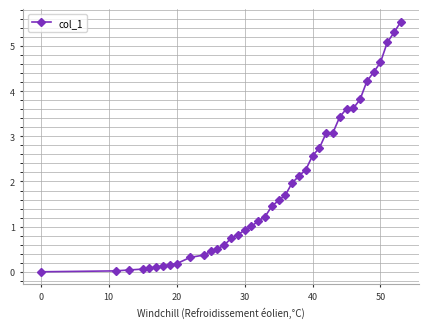

Count the number of data series in this chart.

1